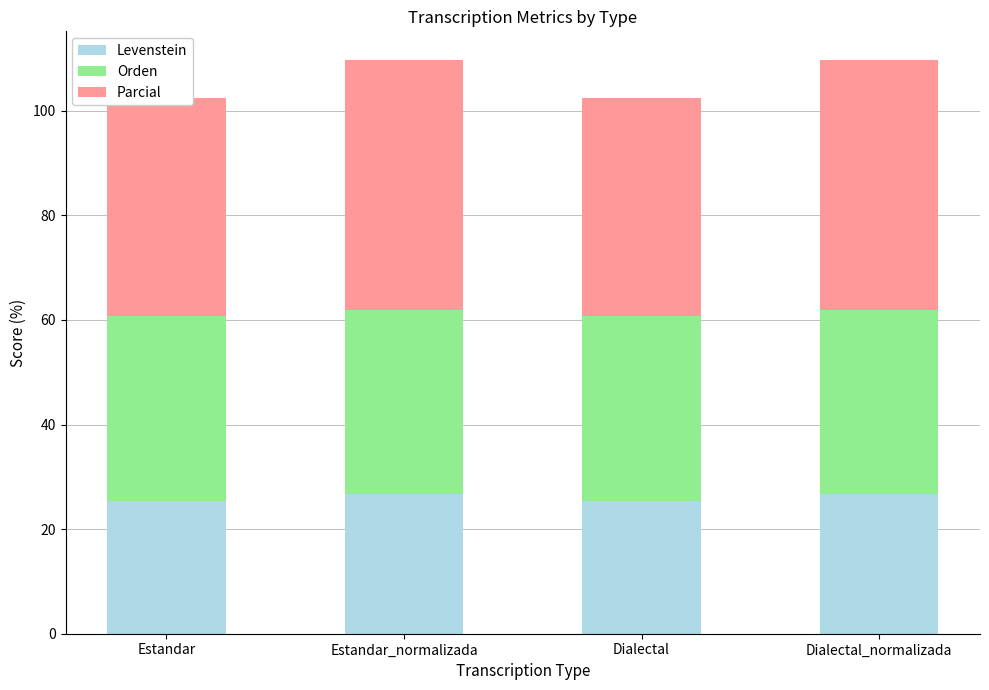

Are the bars horizontal?

No